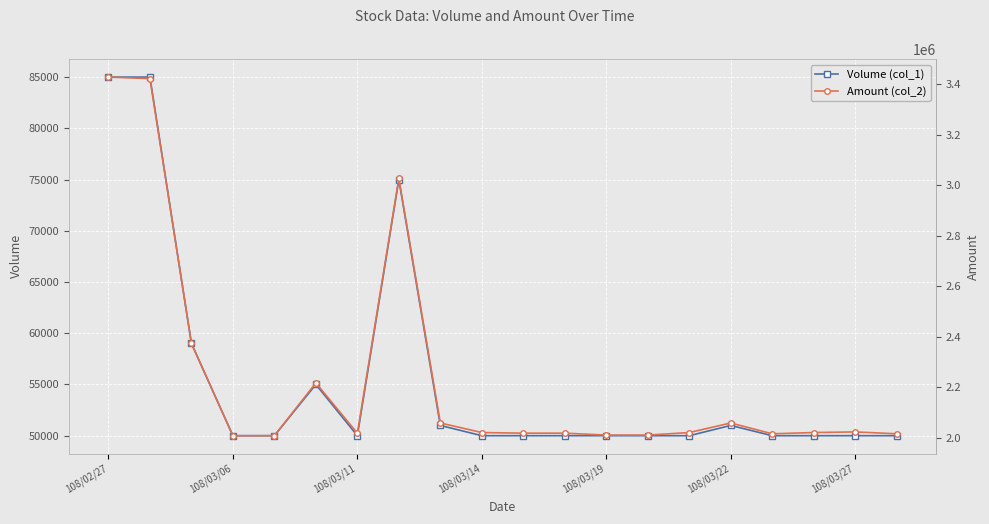

Reading right to left, what are all the values shown in this chart?

Volume (col_1): 50000	50000	50000	50000	51000	50000	50000	50000	50000	50000	50000	51000	75000	50000	55000	50000	50000	59000	85000	85000
Amount (col_2): 2015000	2022500	2020000	2015000	2057850	2020000	2010000	2010000	2017500	2017500	2020000	2057870	3026250	2017500	2216500	2007500	2007500	2373760	3421300	3427350